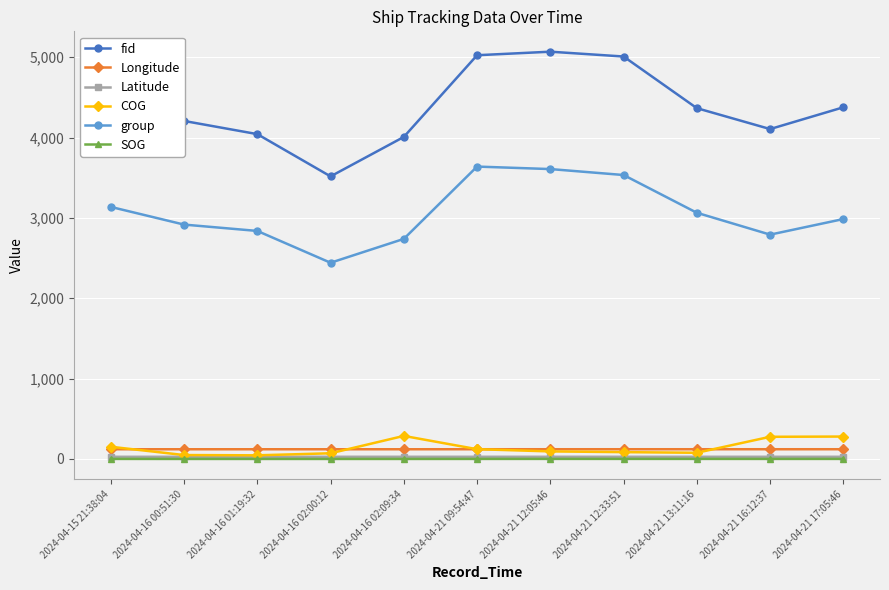

Does the chart display data point markers on the line(s)?

Yes